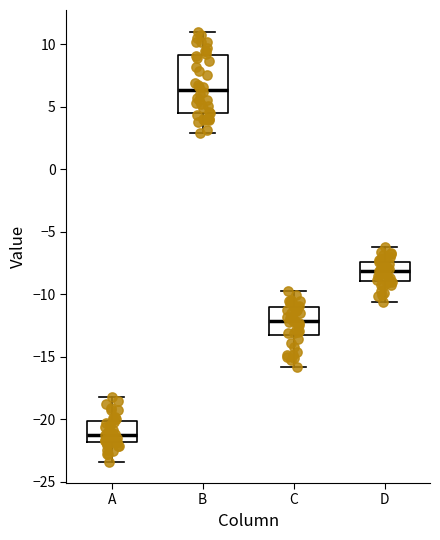

Reading left to right, transcribe this box plot: for each box, give where its median line is, the range the box spans, and where its two whiskers end, as read against the y-axis. The values are not printed on the chart, so give them approximately, as read against the axis.

A: median -21.5, box -22.0 to -20.0, whiskers -23.5 to -18.0
B: median 6.5, box 4.5 to 9.0, whiskers 3.0 to 11.0
C: median -12.0, box -13.0 to -11.0, whiskers -16.0 to -10.0
D: median -8.0, box -9.0 to -7.5, whiskers -10.5 to -6.5